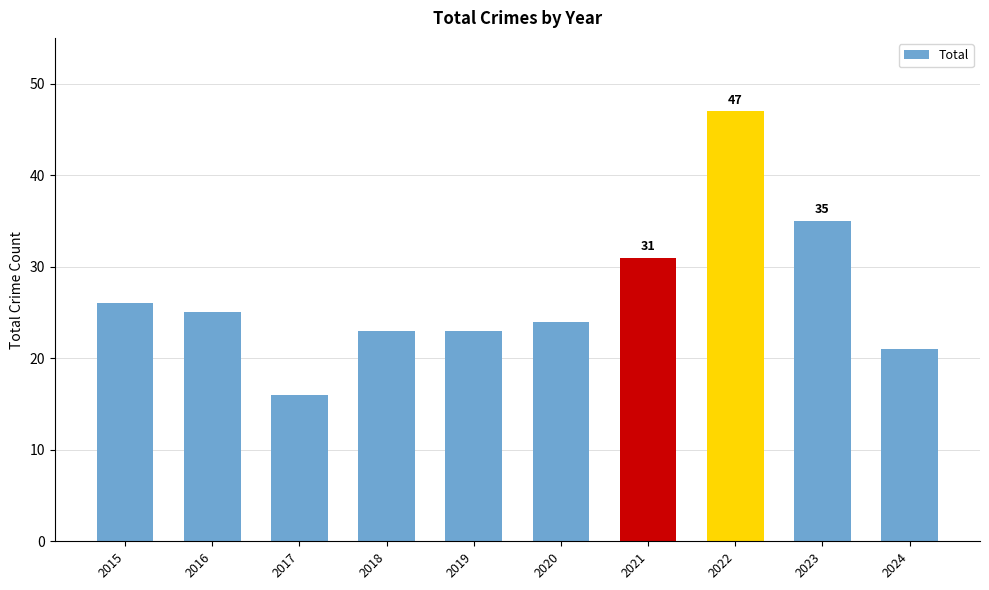

What is the value of the 1st bar from the left?

26